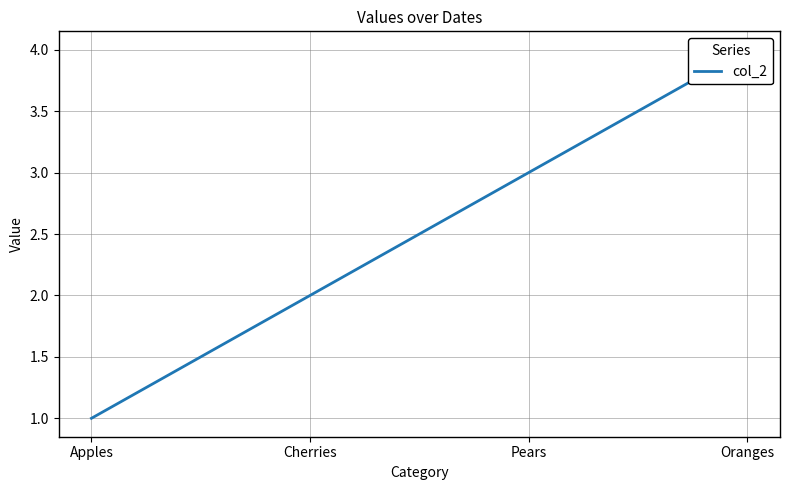

Is it true that the value at Oranges is 6?

False